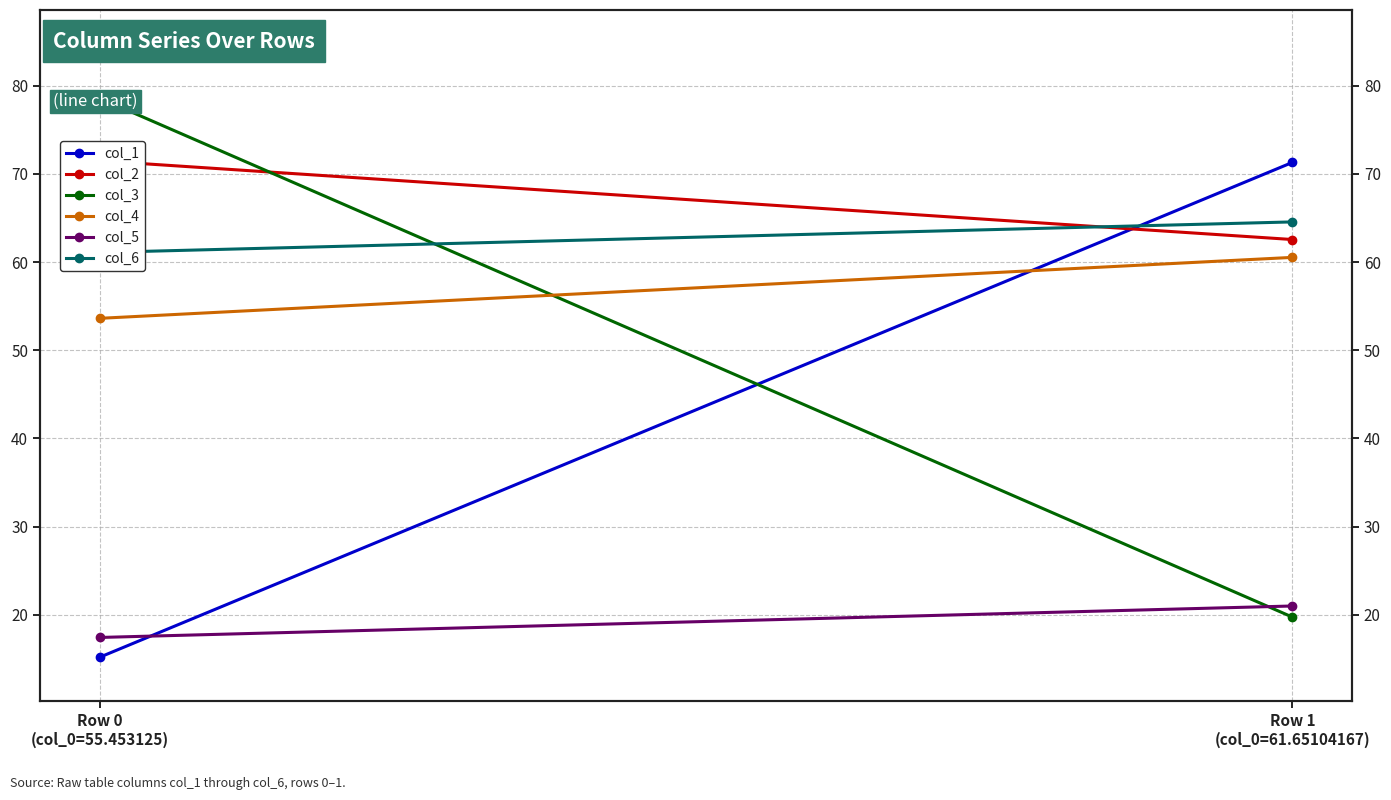

Is the value of col_1 at Row 0
(col_0=55.453125) greater than the value of col_3 at Row 1
(col_0=61.65104167)?

No